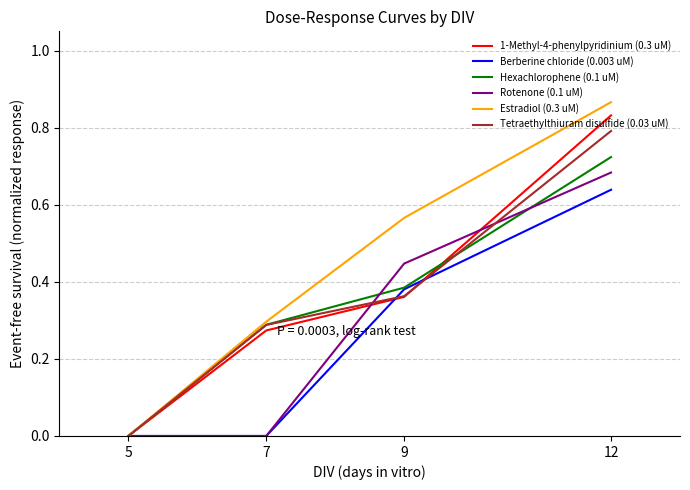

Count the Tetraethylthiuram disulfide (0.03 uM) values in the range 0 to 1.

4